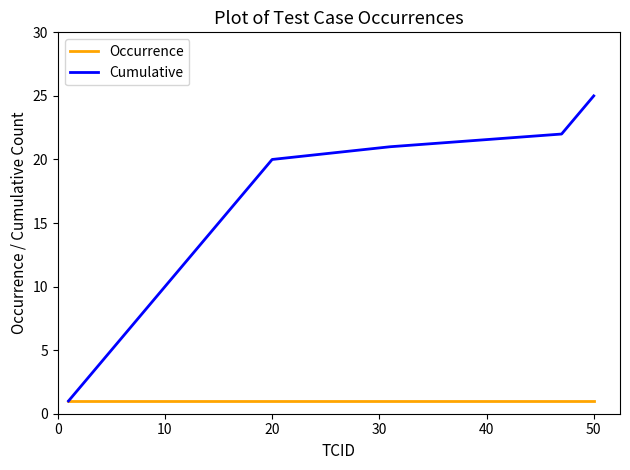

Which series has the widest spread of values?

Cumulative